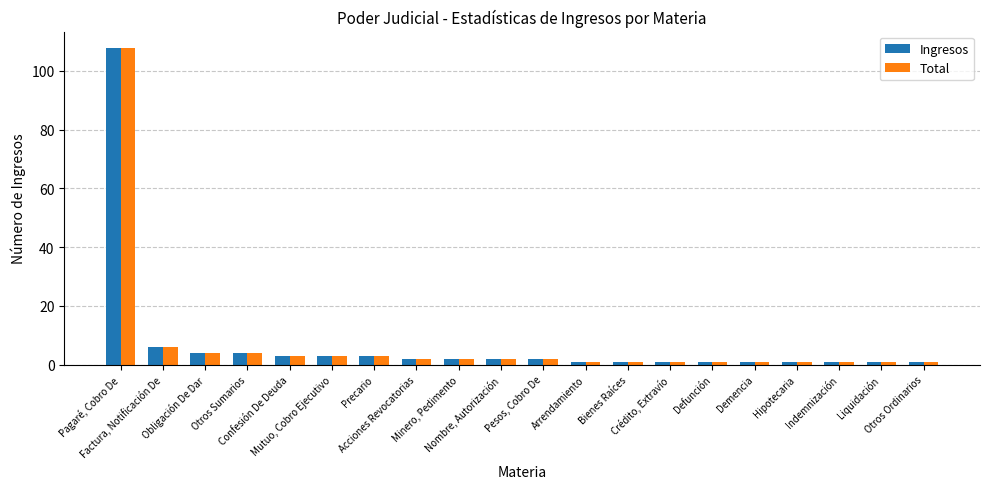

What is the value of the Ingresos bar at the 19th from the left?

1